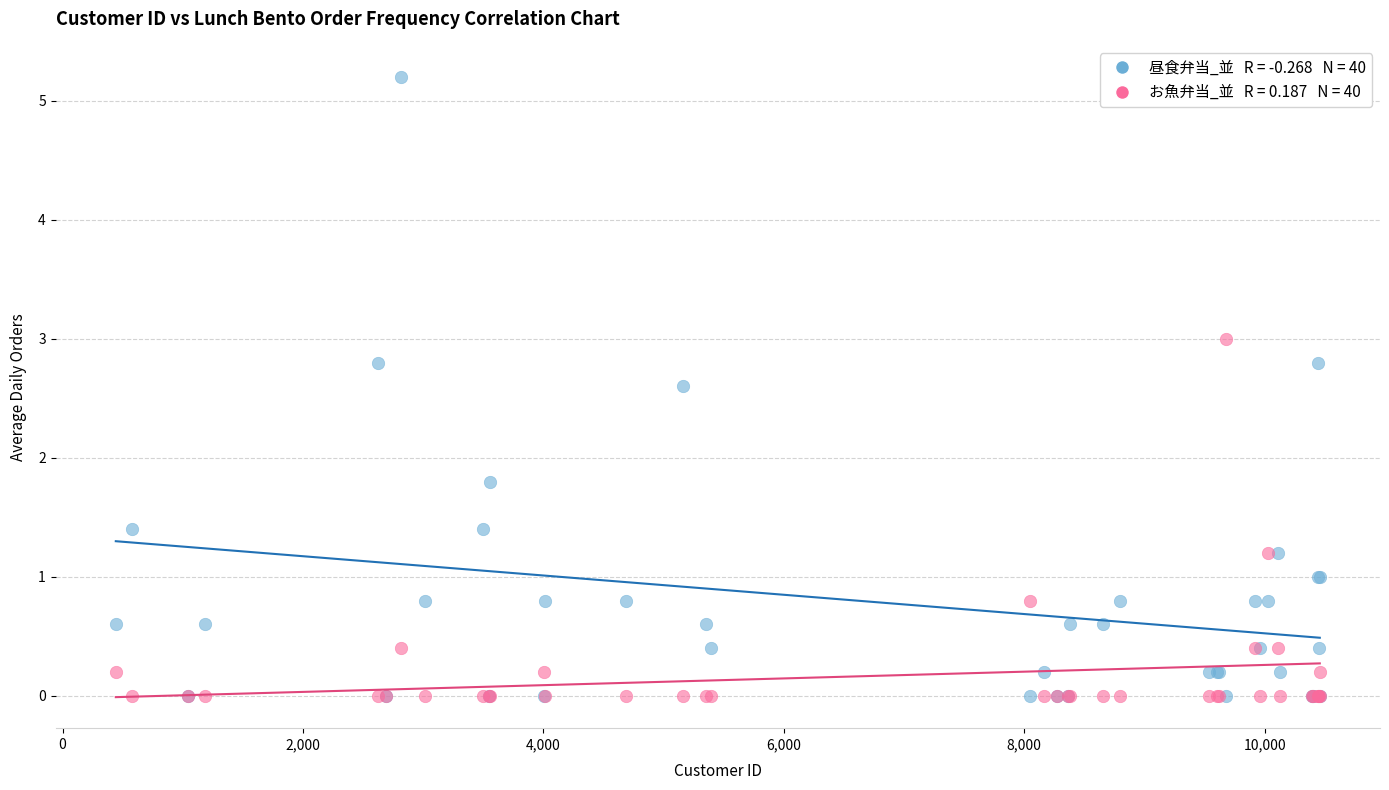

Across all series, what Y value is closest to 2?

1.8